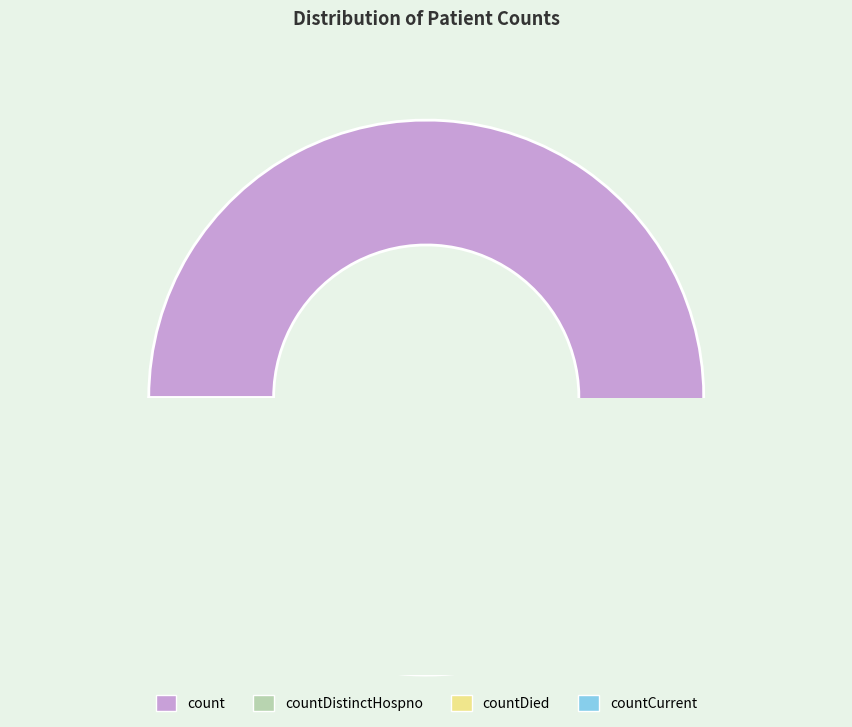

Is there any slice that represents more than half of the pie?

Yes